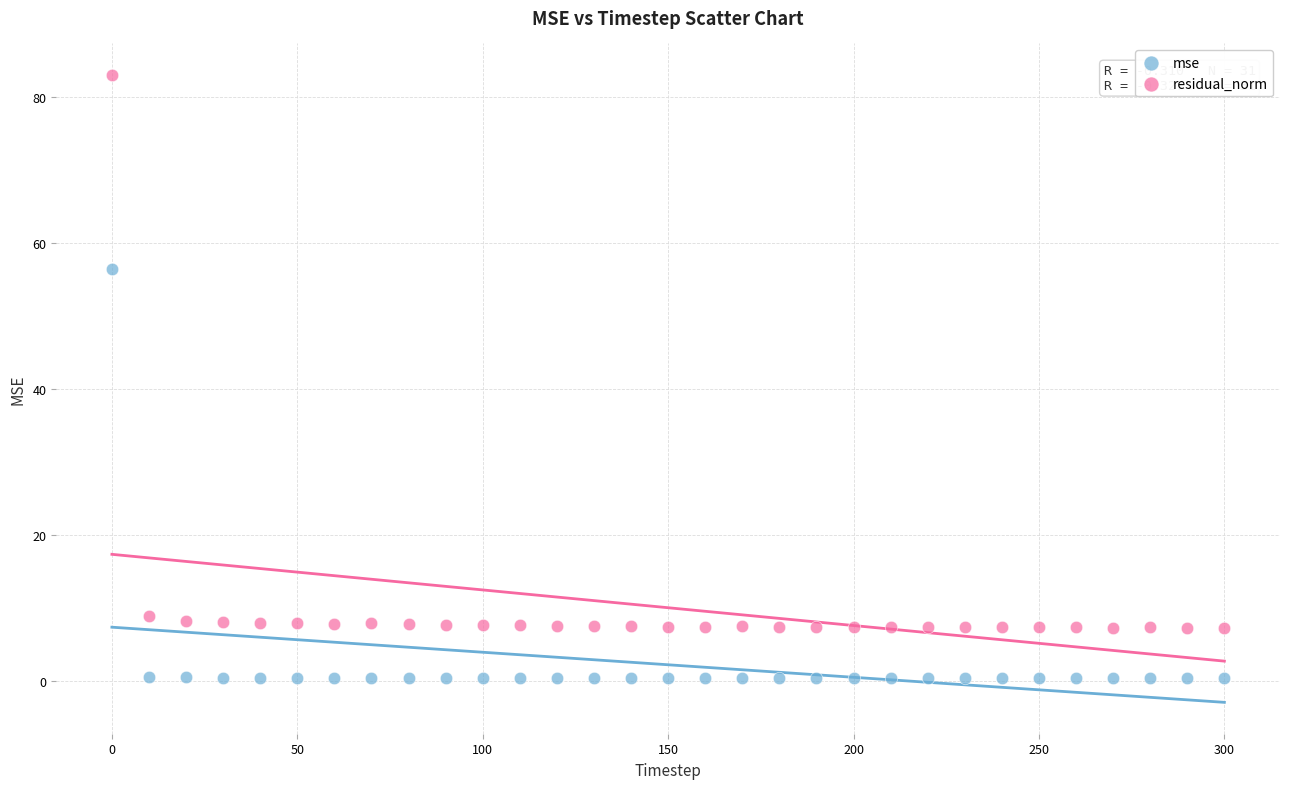

Across all series, what Y value is closest to 41?

56.5